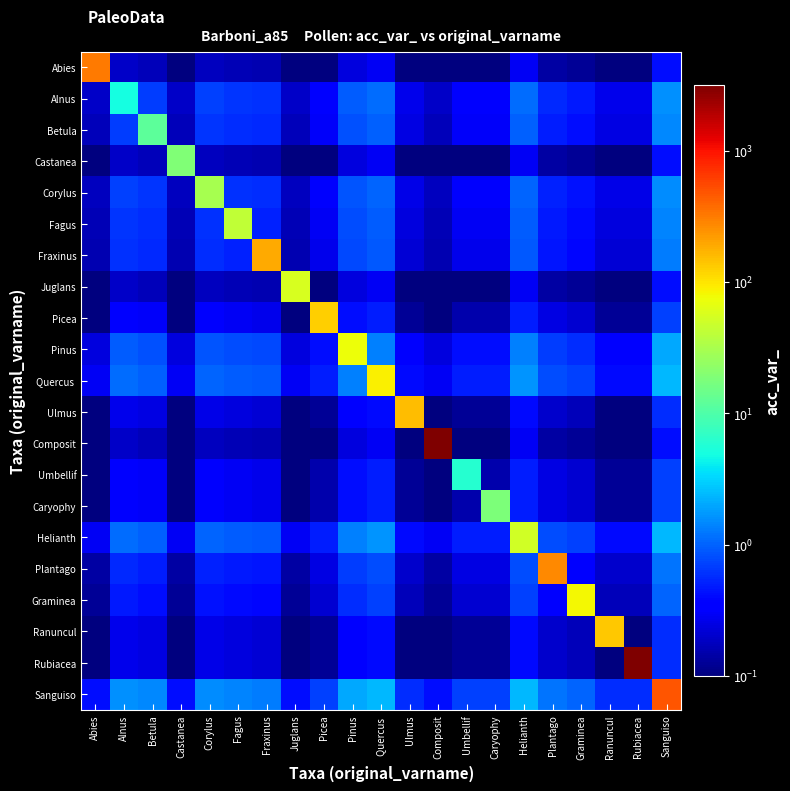

At how many categories does at least one series exceed 1824?

2